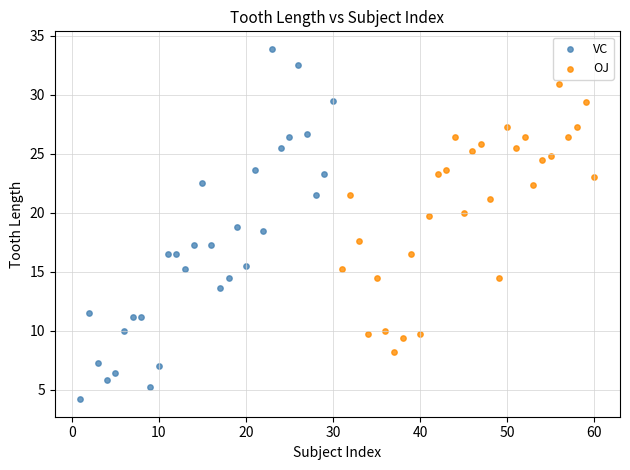

Which series reaches the minimum Y coordinate?

VC